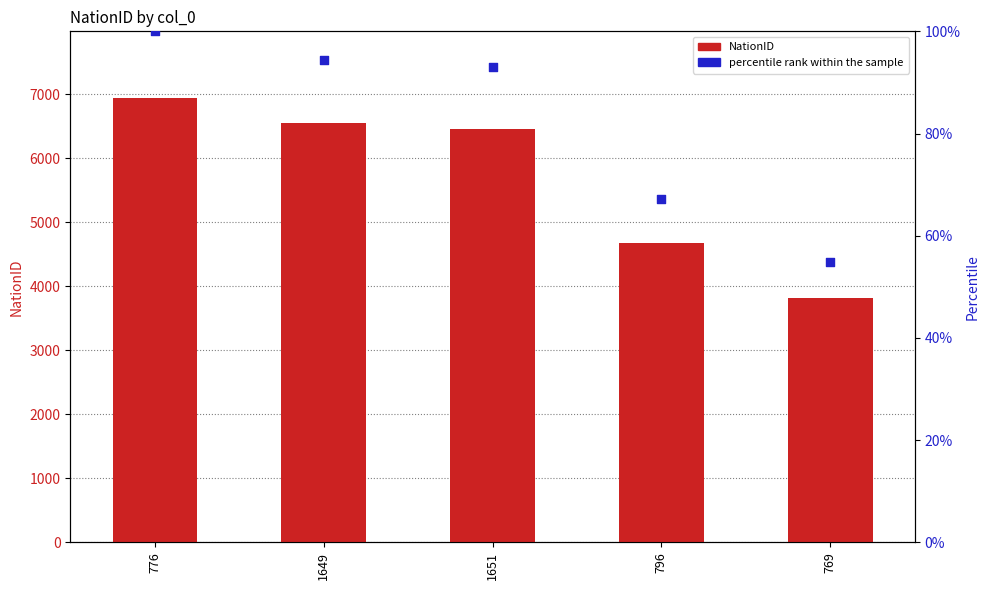

What are all the series names shown in the legend?

NationID, percentile rank within the sample